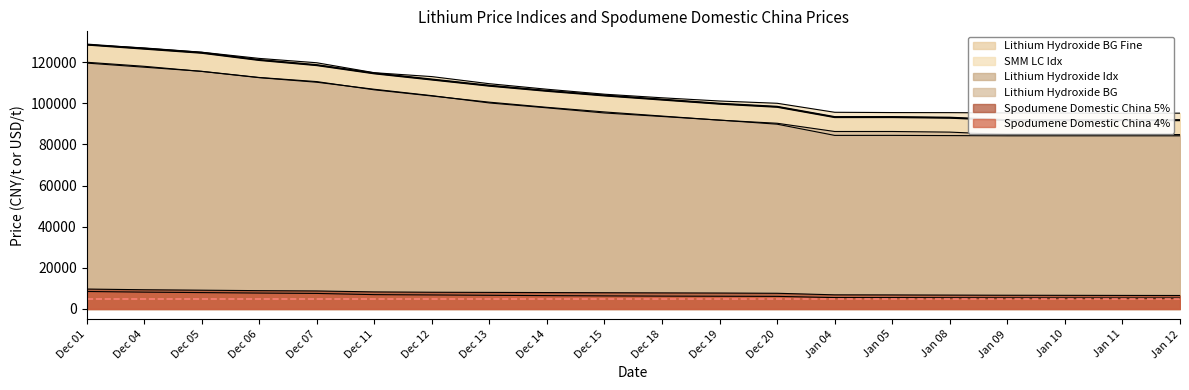

Reading left to right, list all the values displayed in this chart.

SMM LC Idx: 128431	126864	124781	121771	119655	114815	112927	109468	106787	104371	102628	101066	99962	95586	95449	95412	95264	95229	95119	95157
Lithium Hydroxide Idx: 119904	117936	115443	112411	110186	106772	103671	100118	97747	95250	93540	91790	89796	84357	84357	84258	84151	84151	84151	84151
Spodumene Domestic China 5%: 9675	9335	9125	8900	8755	8285	8130	8050	7970	7890	7810	7740	7625	6865	6820	6740	6670	6630	6585	6550
Spodumene Domestic China 4%: 8500	8185	7960	7735	7550	6970	6815	6650	6490	6360	6250	6185	6115	5535	5525	5460	5410	5375	5350	5335
Lithium Hydroxide BG Fine: 128500	126500	124500	121000	118500	114500	111500	108500	106000	103750	101750	99750	98250	93250	93250	92950	91750	91750	91750	91750
Lithium Hydroxide BG: 119500	117500	115500	112500	110500	106500	103500	100500	98000	95750	93750	91750	90250	86250	86250	85950	84750	84750	84750	84750